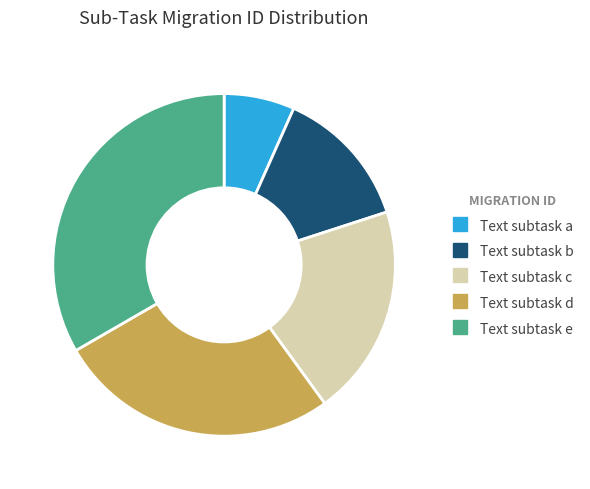

How many slices are in this pie chart?

5